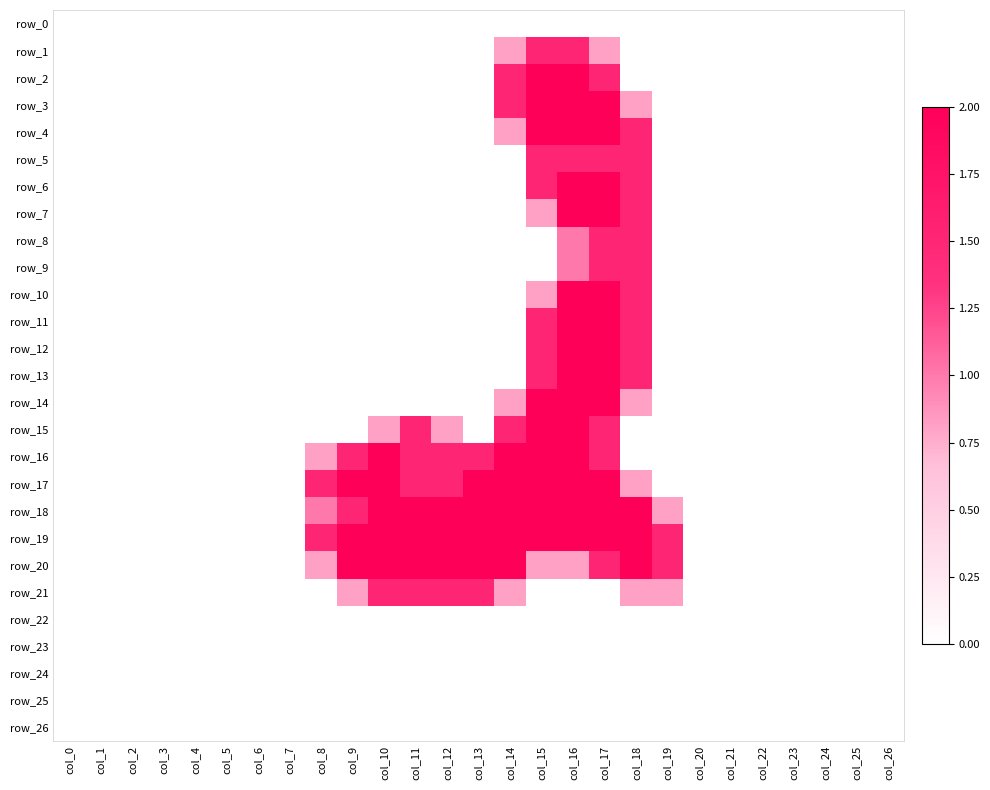

Reading left to right, list all the values displayed in this chart.

row_0: col_0=0.0	col_1=0.0	col_2=0.0	col_3=0.0	col_4=0.0	col_5=0.0	col_6=0.0	col_7=0.0	col_8=0.0	col_9=0.0	col_10=0.0	col_11=0.0	col_12=0.0	col_13=0.0	col_14=0.0	col_15=0.0	col_16=0.0	col_17=0.0	col_18=0.0	col_19=0.0	col_20=0.0	col_21=0.0	col_22=0.0	col_23=0.0	col_24=0.0	col_25=0.0	col_26=0.0
row_1: col_0=0.0	col_1=0.0	col_2=0.0	col_3=0.0	col_4=0.0	col_5=0.0	col_6=0.0	col_7=0.0	col_8=0.0	col_9=0.0	col_10=0.0	col_11=0.0	col_12=0.0	col_13=0.0	col_14=0.8	col_15=1.5	col_16=1.5	col_17=0.8	col_18=0.0	col_19=0.0	col_20=0.0	col_21=0.0	col_22=0.0	col_23=0.0	col_24=0.0	col_25=0.0	col_26=0.0
row_2: col_0=0.0	col_1=0.0	col_2=0.0	col_3=0.0	col_4=0.0	col_5=0.0	col_6=0.0	col_7=0.0	col_8=0.0	col_9=0.0	col_10=0.0	col_11=0.0	col_12=0.0	col_13=0.0	col_14=1.5	col_15=2.0	col_16=2.0	col_17=1.5	col_18=0.0	col_19=0.0	col_20=0.0	col_21=0.0	col_22=0.0	col_23=0.0	col_24=0.0	col_25=0.0	col_26=0.0
row_3: col_0=0.0	col_1=0.0	col_2=0.0	col_3=0.0	col_4=0.0	col_5=0.0	col_6=0.0	col_7=0.0	col_8=0.0	col_9=0.0	col_10=0.0	col_11=0.0	col_12=0.0	col_13=0.0	col_14=1.5	col_15=2.0	col_16=2.0	col_17=2.0	col_18=0.8	col_19=0.0	col_20=0.0	col_21=0.0	col_22=0.0	col_23=0.0	col_24=0.0	col_25=0.0	col_26=0.0
row_4: col_0=0.0	col_1=0.0	col_2=0.0	col_3=0.0	col_4=0.0	col_5=0.0	col_6=0.0	col_7=0.0	col_8=0.0	col_9=0.0	col_10=0.0	col_11=0.0	col_12=0.0	col_13=0.0	col_14=0.8	col_15=2.0	col_16=2.0	col_17=2.0	col_18=1.5	col_19=0.0	col_20=0.0	col_21=0.0	col_22=0.0	col_23=0.0	col_24=0.0	col_25=0.0	col_26=0.0
row_5: col_0=0.0	col_1=0.0	col_2=0.0	col_3=0.0	col_4=0.0	col_5=0.0	col_6=0.0	col_7=0.0	col_8=0.0	col_9=0.0	col_10=0.0	col_11=0.0	col_12=0.0	col_13=0.0	col_14=0.0	col_15=1.5	col_16=1.5	col_17=1.5	col_18=1.5	col_19=0.0	col_20=0.0	col_21=0.0	col_22=0.0	col_23=0.0	col_24=0.0	col_25=0.0	col_26=0.0
row_6: col_0=0.0	col_1=0.0	col_2=0.0	col_3=0.0	col_4=0.0	col_5=0.0	col_6=0.0	col_7=0.0	col_8=0.0	col_9=0.0	col_10=0.0	col_11=0.0	col_12=0.0	col_13=0.0	col_14=0.0	col_15=1.5	col_16=2.0	col_17=2.0	col_18=1.5	col_19=0.0	col_20=0.0	col_21=0.0	col_22=0.0	col_23=0.0	col_24=0.0	col_25=0.0	col_26=0.0
row_7: col_0=0.0	col_1=0.0	col_2=0.0	col_3=0.0	col_4=0.0	col_5=0.0	col_6=0.0	col_7=0.0	col_8=0.0	col_9=0.0	col_10=0.0	col_11=0.0	col_12=0.0	col_13=0.0	col_14=0.0	col_15=0.8	col_16=2.0	col_17=2.0	col_18=1.5	col_19=0.0	col_20=0.0	col_21=0.0	col_22=0.0	col_23=0.0	col_24=0.0	col_25=0.0	col_26=0.0
row_8: col_0=0.0	col_1=0.0	col_2=0.0	col_3=0.0	col_4=0.0	col_5=0.0	col_6=0.0	col_7=0.0	col_8=0.0	col_9=0.0	col_10=0.0	col_11=0.0	col_12=0.0	col_13=0.0	col_14=0.0	col_15=0.0	col_16=1.0	col_17=1.5	col_18=1.5	col_19=0.0	col_20=0.0	col_21=0.0	col_22=0.0	col_23=0.0	col_24=0.0	col_25=0.0	col_26=0.0
row_9: col_0=0.0	col_1=0.0	col_2=0.0	col_3=0.0	col_4=0.0	col_5=0.0	col_6=0.0	col_7=0.0	col_8=0.0	col_9=0.0	col_10=0.0	col_11=0.0	col_12=0.0	col_13=0.0	col_14=0.0	col_15=0.0	col_16=1.0	col_17=1.5	col_18=1.5	col_19=0.0	col_20=0.0	col_21=0.0	col_22=0.0	col_23=0.0	col_24=0.0	col_25=0.0	col_26=0.0
row_10: col_0=0.0	col_1=0.0	col_2=0.0	col_3=0.0	col_4=0.0	col_5=0.0	col_6=0.0	col_7=0.0	col_8=0.0	col_9=0.0	col_10=0.0	col_11=0.0	col_12=0.0	col_13=0.0	col_14=0.0	col_15=0.8	col_16=2.0	col_17=2.0	col_18=1.5	col_19=0.0	col_20=0.0	col_21=0.0	col_22=0.0	col_23=0.0	col_24=0.0	col_25=0.0	col_26=0.0
row_11: col_0=0.0	col_1=0.0	col_2=0.0	col_3=0.0	col_4=0.0	col_5=0.0	col_6=0.0	col_7=0.0	col_8=0.0	col_9=0.0	col_10=0.0	col_11=0.0	col_12=0.0	col_13=0.0	col_14=0.0	col_15=1.5	col_16=2.0	col_17=2.0	col_18=1.5	col_19=0.0	col_20=0.0	col_21=0.0	col_22=0.0	col_23=0.0	col_24=0.0	col_25=0.0	col_26=0.0
row_12: col_0=0.0	col_1=0.0	col_2=0.0	col_3=0.0	col_4=0.0	col_5=0.0	col_6=0.0	col_7=0.0	col_8=0.0	col_9=0.0	col_10=0.0	col_11=0.0	col_12=0.0	col_13=0.0	col_14=0.0	col_15=1.5	col_16=2.0	col_17=2.0	col_18=1.5	col_19=0.0	col_20=0.0	col_21=0.0	col_22=0.0	col_23=0.0	col_24=0.0	col_25=0.0	col_26=0.0
row_13: col_0=0.0	col_1=0.0	col_2=0.0	col_3=0.0	col_4=0.0	col_5=0.0	col_6=0.0	col_7=0.0	col_8=0.0	col_9=0.0	col_10=0.0	col_11=0.0	col_12=0.0	col_13=0.0	col_14=0.0	col_15=1.5	col_16=2.0	col_17=2.0	col_18=1.5	col_19=0.0	col_20=0.0	col_21=0.0	col_22=0.0	col_23=0.0	col_24=0.0	col_25=0.0	col_26=0.0
row_14: col_0=0.0	col_1=0.0	col_2=0.0	col_3=0.0	col_4=0.0	col_5=0.0	col_6=0.0	col_7=0.0	col_8=0.0	col_9=0.0	col_10=0.0	col_11=0.0	col_12=0.0	col_13=0.0	col_14=0.8	col_15=2.0	col_16=2.0	col_17=2.0	col_18=0.8	col_19=0.0	col_20=0.0	col_21=0.0	col_22=0.0	col_23=0.0	col_24=0.0	col_25=0.0	col_26=0.0
row_15: col_0=0.0	col_1=0.0	col_2=0.0	col_3=0.0	col_4=0.0	col_5=0.0	col_6=0.0	col_7=0.0	col_8=0.0	col_9=0.0	col_10=0.8	col_11=1.5	col_12=0.8	col_13=0.0	col_14=1.5	col_15=2.0	col_16=2.0	col_17=1.5	col_18=0.0	col_19=0.0	col_20=0.0	col_21=0.0	col_22=0.0	col_23=0.0	col_24=0.0	col_25=0.0	col_26=0.0
row_16: col_0=0.0	col_1=0.0	col_2=0.0	col_3=0.0	col_4=0.0	col_5=0.0	col_6=0.0	col_7=0.0	col_8=0.8	col_9=1.5	col_10=2.0	col_11=1.5	col_12=1.5	col_13=1.5	col_14=2.0	col_15=2.0	col_16=2.0	col_17=1.5	col_18=0.0	col_19=0.0	col_20=0.0	col_21=0.0	col_22=0.0	col_23=0.0	col_24=0.0	col_25=0.0	col_26=0.0
row_17: col_0=0.0	col_1=0.0	col_2=0.0	col_3=0.0	col_4=0.0	col_5=0.0	col_6=0.0	col_7=0.0	col_8=1.5	col_9=2.0	col_10=2.0	col_11=1.5	col_12=1.5	col_13=2.0	col_14=2.0	col_15=2.0	col_16=2.0	col_17=2.0	col_18=0.8	col_19=0.0	col_20=0.0	col_21=0.0	col_22=0.0	col_23=0.0	col_24=0.0	col_25=0.0	col_26=0.0
row_18: col_0=0.0	col_1=0.0	col_2=0.0	col_3=0.0	col_4=0.0	col_5=0.0	col_6=0.0	col_7=0.0	col_8=1.0	col_9=1.5	col_10=2.0	col_11=2.0	col_12=2.0	col_13=2.0	col_14=2.0	col_15=2.0	col_16=2.0	col_17=2.0	col_18=2.0	col_19=0.8	col_20=0.0	col_21=0.0	col_22=0.0	col_23=0.0	col_24=0.0	col_25=0.0	col_26=0.0
row_19: col_0=0.0	col_1=0.0	col_2=0.0	col_3=0.0	col_4=0.0	col_5=0.0	col_6=0.0	col_7=0.0	col_8=1.5	col_9=2.0	col_10=2.0	col_11=2.0	col_12=2.0	col_13=2.0	col_14=2.0	col_15=2.0	col_16=2.0	col_17=2.0	col_18=2.0	col_19=1.5	col_20=0.0	col_21=0.0	col_22=0.0	col_23=0.0	col_24=0.0	col_25=0.0	col_26=0.0
row_20: col_0=0.0	col_1=0.0	col_2=0.0	col_3=0.0	col_4=0.0	col_5=0.0	col_6=0.0	col_7=0.0	col_8=0.8	col_9=2.0	col_10=2.0	col_11=2.0	col_12=2.0	col_13=2.0	col_14=2.0	col_15=0.8	col_16=0.8	col_17=1.5	col_18=2.0	col_19=1.5	col_20=0.0	col_21=0.0	col_22=0.0	col_23=0.0	col_24=0.0	col_25=0.0	col_26=0.0
row_21: col_0=0.0	col_1=0.0	col_2=0.0	col_3=0.0	col_4=0.0	col_5=0.0	col_6=0.0	col_7=0.0	col_8=0.0	col_9=0.8	col_10=1.5	col_11=1.5	col_12=1.5	col_13=1.5	col_14=0.8	col_15=0.0	col_16=0.0	col_17=0.0	col_18=0.8	col_19=0.8	col_20=0.0	col_21=0.0	col_22=0.0	col_23=0.0	col_24=0.0	col_25=0.0	col_26=0.0
row_22: col_0=0.0	col_1=0.0	col_2=0.0	col_3=0.0	col_4=0.0	col_5=0.0	col_6=0.0	col_7=0.0	col_8=0.0	col_9=0.0	col_10=0.0	col_11=0.0	col_12=0.0	col_13=0.0	col_14=0.0	col_15=0.0	col_16=0.0	col_17=0.0	col_18=0.0	col_19=0.0	col_20=0.0	col_21=0.0	col_22=0.0	col_23=0.0	col_24=0.0	col_25=0.0	col_26=0.0
row_23: col_0=0.0	col_1=0.0	col_2=0.0	col_3=0.0	col_4=0.0	col_5=0.0	col_6=0.0	col_7=0.0	col_8=0.0	col_9=0.0	col_10=0.0	col_11=0.0	col_12=0.0	col_13=0.0	col_14=0.0	col_15=0.0	col_16=0.0	col_17=0.0	col_18=0.0	col_19=0.0	col_20=0.0	col_21=0.0	col_22=0.0	col_23=0.0	col_24=0.0	col_25=0.0	col_26=0.0
row_24: col_0=0.0	col_1=0.0	col_2=0.0	col_3=0.0	col_4=0.0	col_5=0.0	col_6=0.0	col_7=0.0	col_8=0.0	col_9=0.0	col_10=0.0	col_11=0.0	col_12=0.0	col_13=0.0	col_14=0.0	col_15=0.0	col_16=0.0	col_17=0.0	col_18=0.0	col_19=0.0	col_20=0.0	col_21=0.0	col_22=0.0	col_23=0.0	col_24=0.0	col_25=0.0	col_26=0.0
row_25: col_0=0.0	col_1=0.0	col_2=0.0	col_3=0.0	col_4=0.0	col_5=0.0	col_6=0.0	col_7=0.0	col_8=0.0	col_9=0.0	col_10=0.0	col_11=0.0	col_12=0.0	col_13=0.0	col_14=0.0	col_15=0.0	col_16=0.0	col_17=0.0	col_18=0.0	col_19=0.0	col_20=0.0	col_21=0.0	col_22=0.0	col_23=0.0	col_24=0.0	col_25=0.0	col_26=0.0
row_26: col_0=0.0	col_1=0.0	col_2=0.0	col_3=0.0	col_4=0.0	col_5=0.0	col_6=0.0	col_7=0.0	col_8=0.0	col_9=0.0	col_10=0.0	col_11=0.0	col_12=0.0	col_13=0.0	col_14=0.0	col_15=0.0	col_16=0.0	col_17=0.0	col_18=0.0	col_19=0.0	col_20=0.0	col_21=0.0	col_22=0.0	col_23=0.0	col_24=0.0	col_25=0.0	col_26=0.0